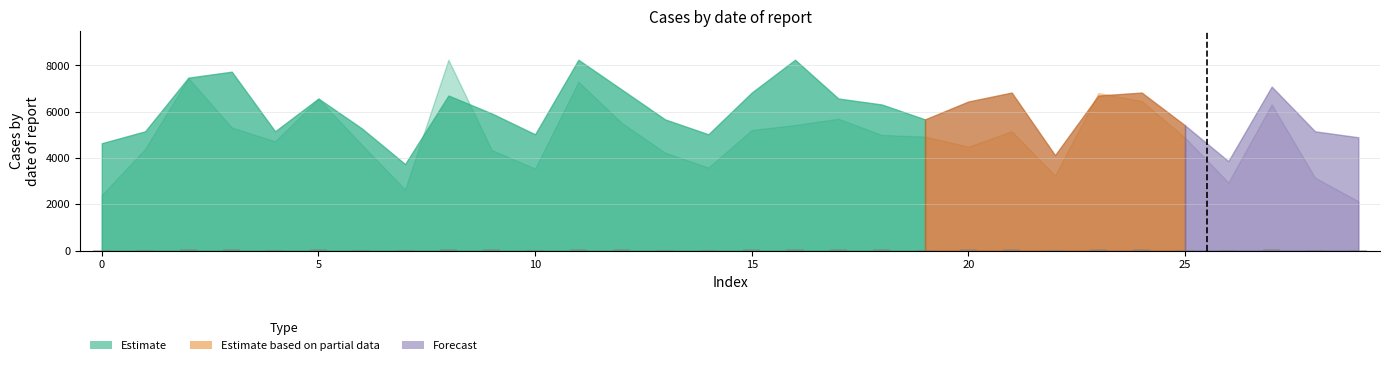

What is the sum of all values?

1399